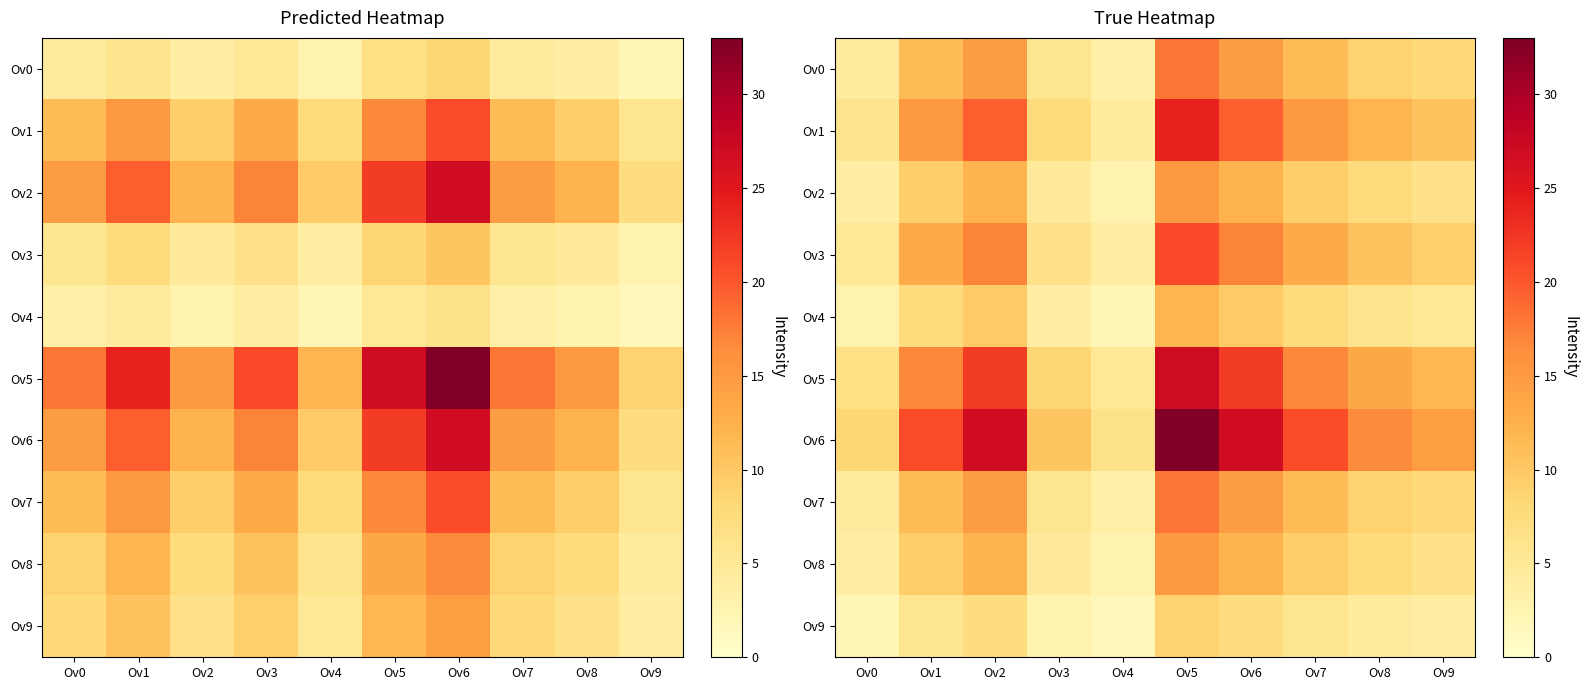

At Ov7, list the series in order from smallest to largest.

Ov9, Ov4, Ov2, Ov8, Ov0, Ov7, Ov3, Ov1, Ov5, Ov6